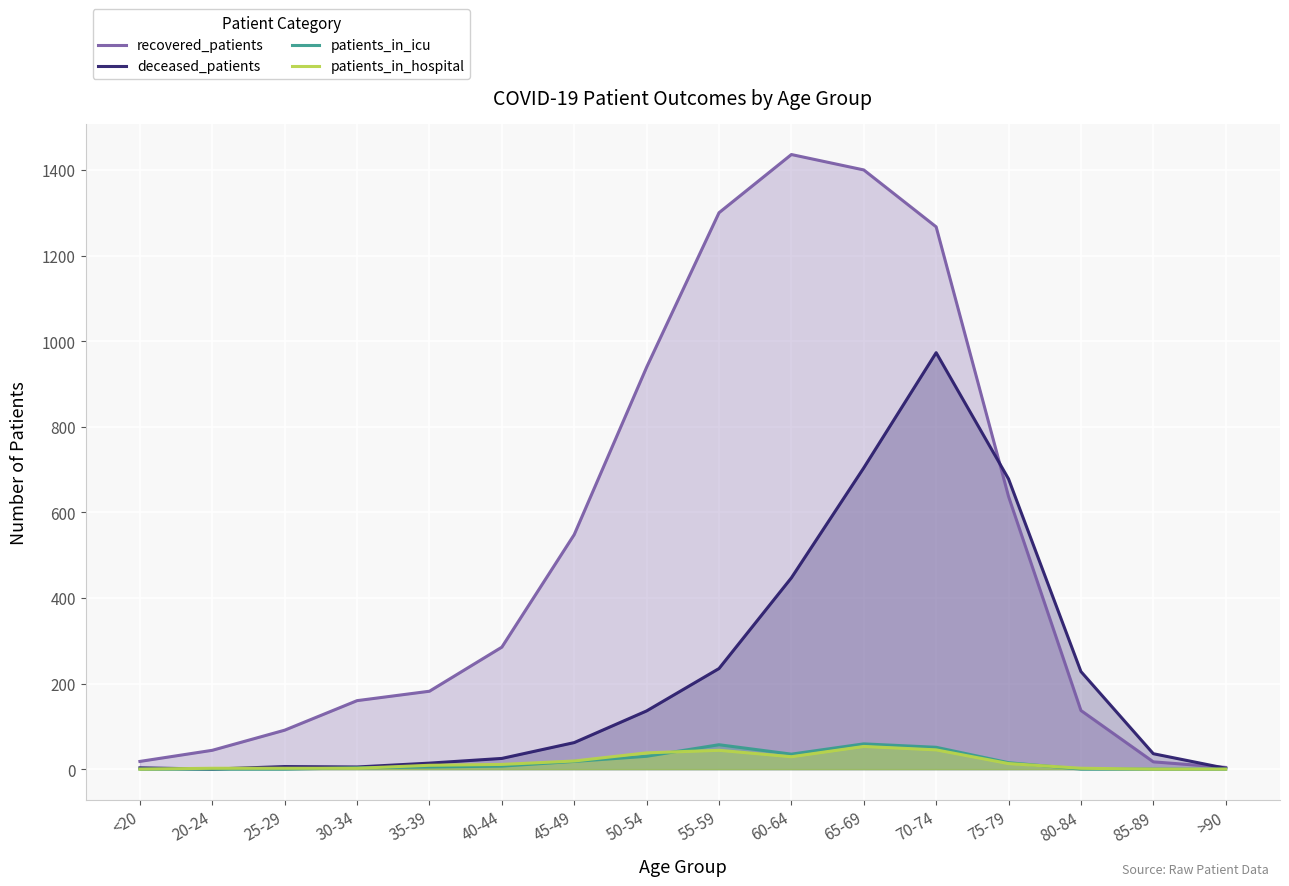

True or false: recovered_patients has a value of 18 at <20.

True